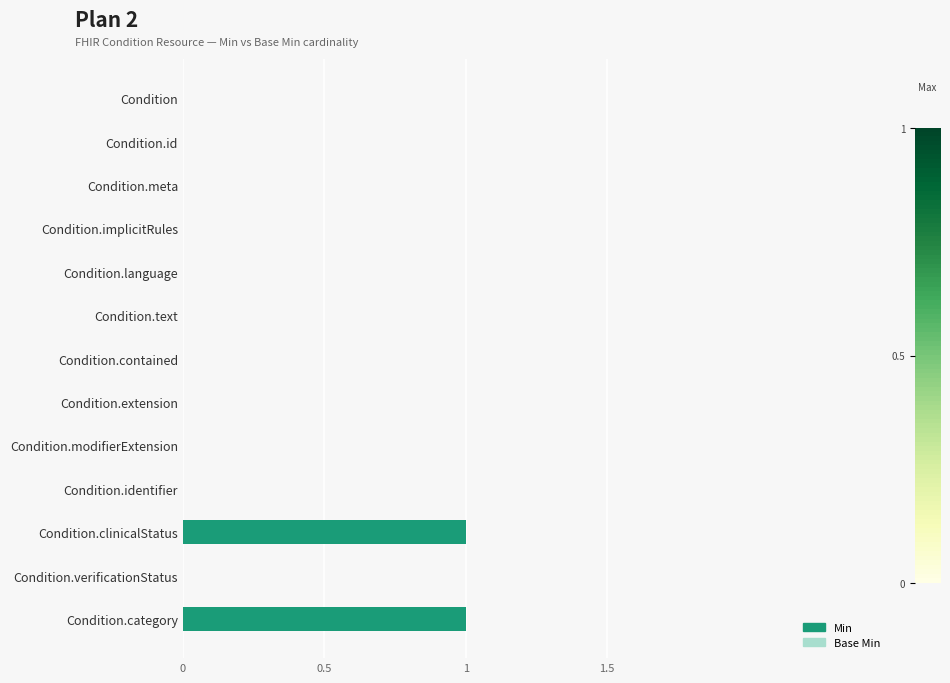

Which has a higher value, Condition.category or Condition.meta?

Condition.category